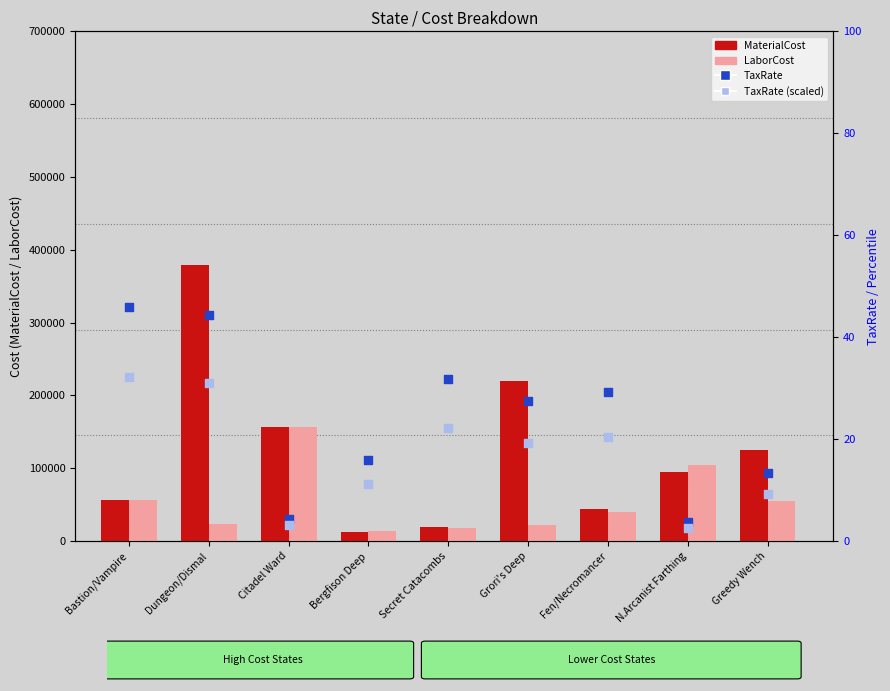

Which series has the largest total across all categories?

MaterialCost